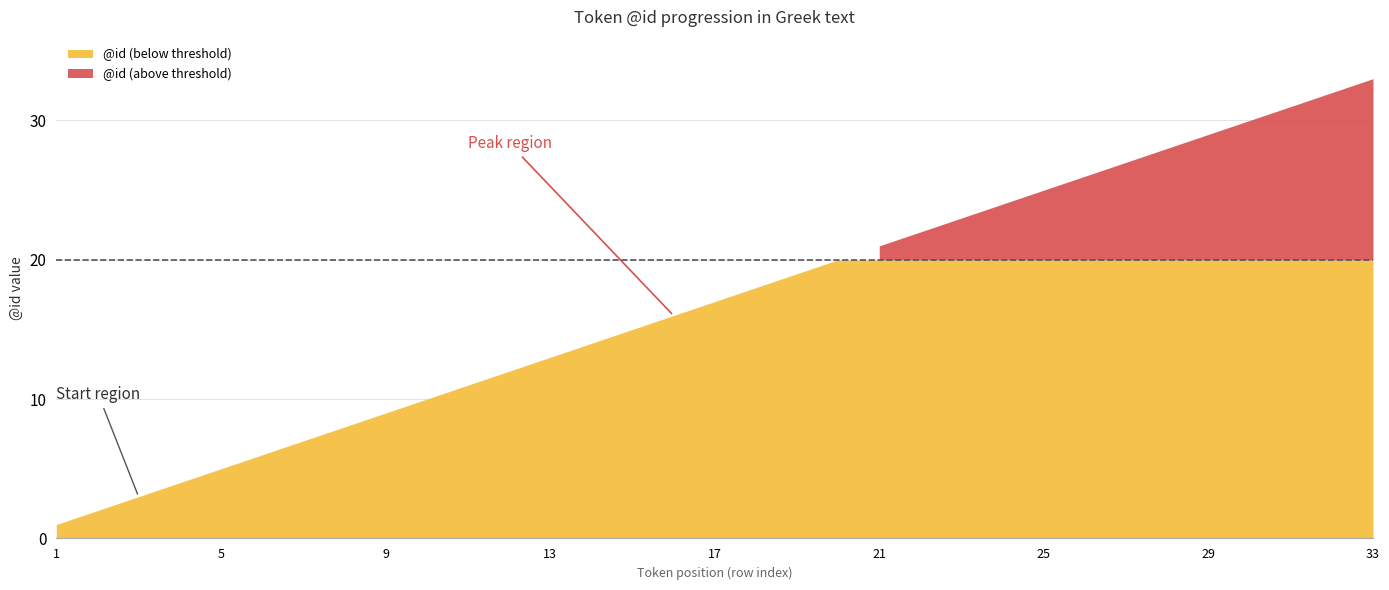

At which label does the data first exceed 17?

18